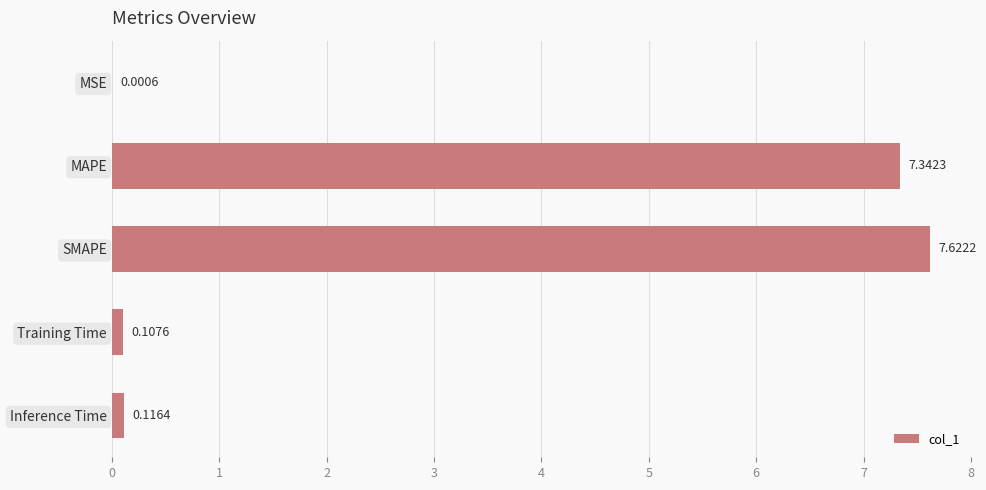

What is the change in value from MSE to Inference Time?

+0.1